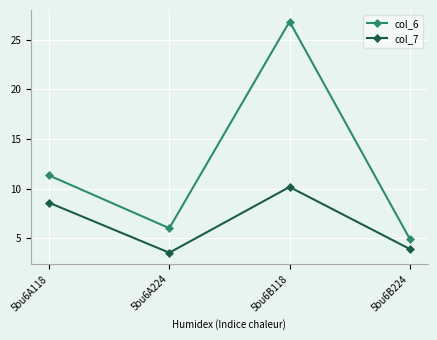

Is it true that col_6 equals 4.9 at 5bu6B224?

True